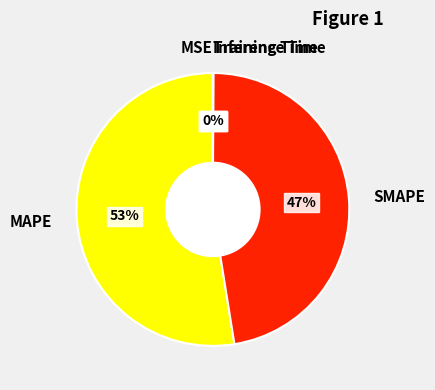

The SMAPE slice represents 33% of the pie. True or false?

False